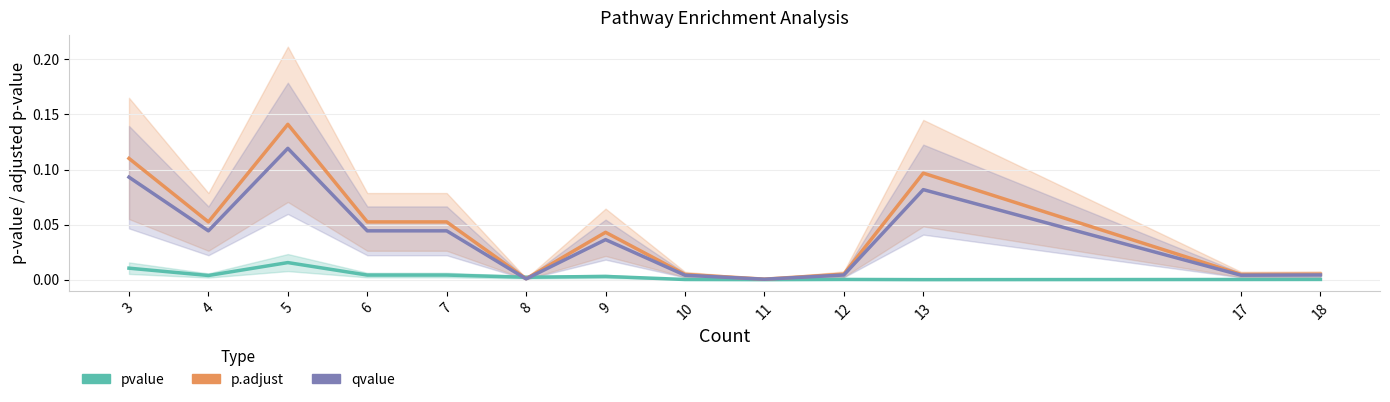

Reading right to left, extract all data points from this chart.

pvalue: 18=0.0	17=0.0	13=0.0	12=0.0	11=0.0	10=0.0	9=0.0	8=0.0	7=0.0	6=0.0	5=0.0	4=0.0	3=0.0
p.adjust: 18=0.0	17=0.0	13=0.1	12=0.0	11=0.0	10=0.0	9=0.0	8=0.0	7=0.1	6=0.1	5=0.1	4=0.1	3=0.1
qvalue: 18=0.0	17=0.0	13=0.1	12=0.0	11=0.0	10=0.0	9=0.0	8=0.0	7=0.0	6=0.0	5=0.1	4=0.0	3=0.1